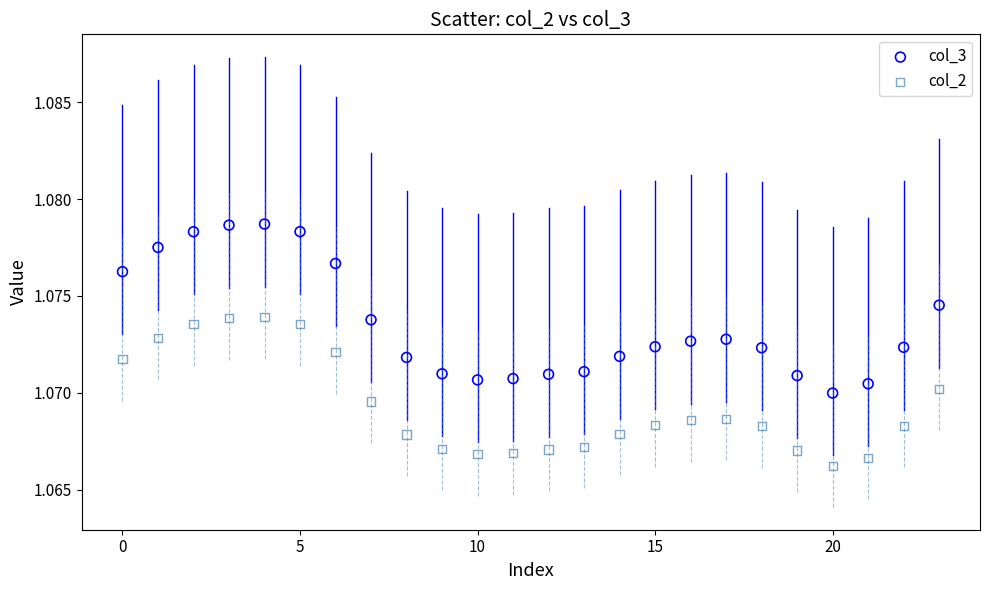

Which series contains the lowest Y value?

col_2